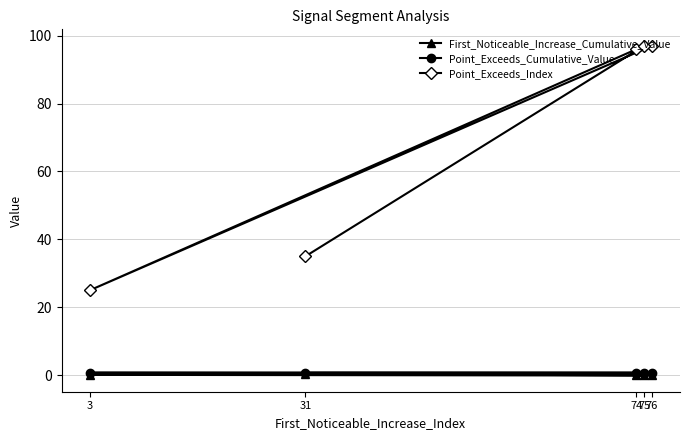

Is this an area chart (filled region under the line)?

No